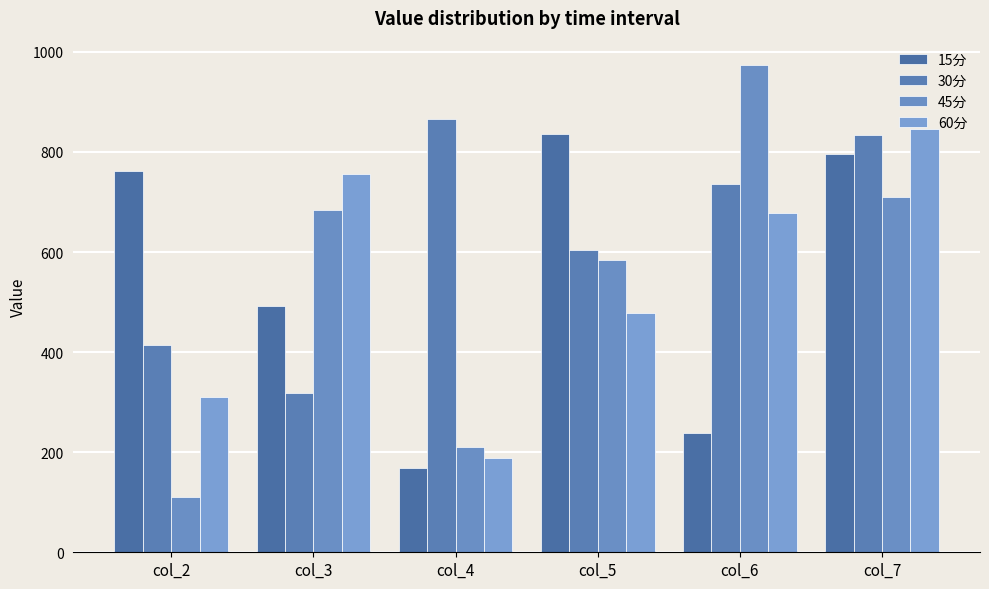

How many series are shown in this chart?

4